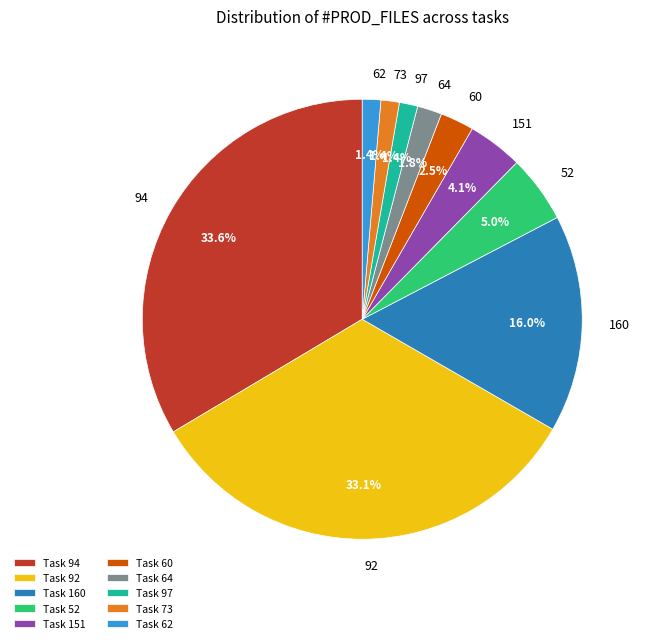

Combined, do Task 160 and Task 151 account for over 50%?

No